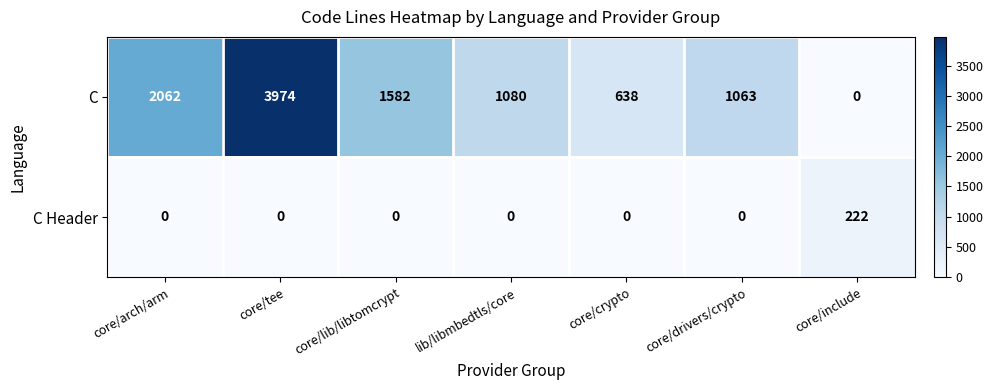

True or false: C has a value of 469 at core/drivers/crypto.

False